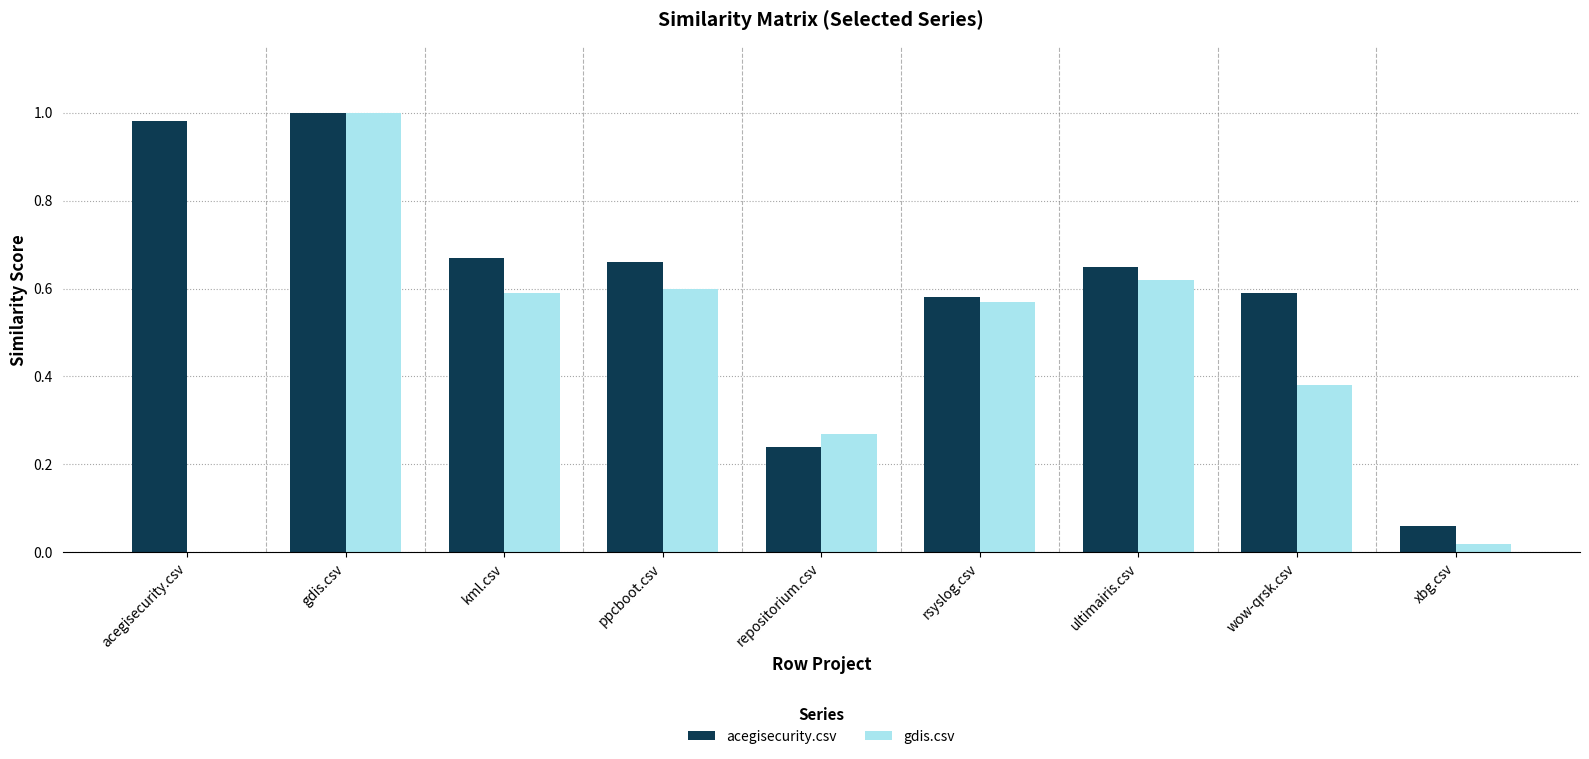

The gdis.csv series shows 0.3 at gdis.csv. True or false?

False